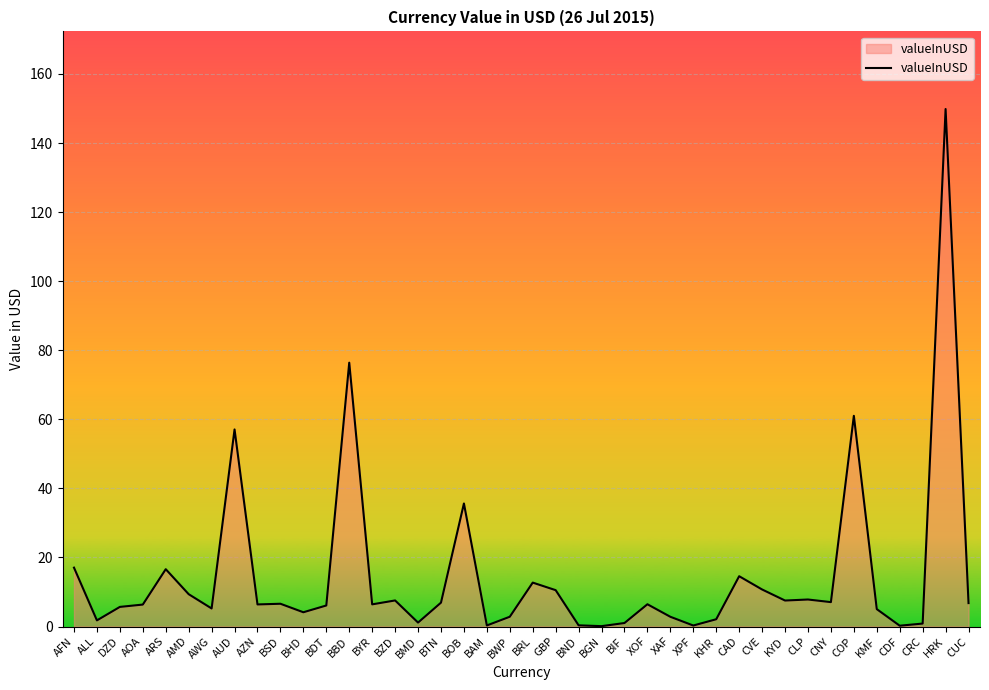

What position from the right is BGN?

17